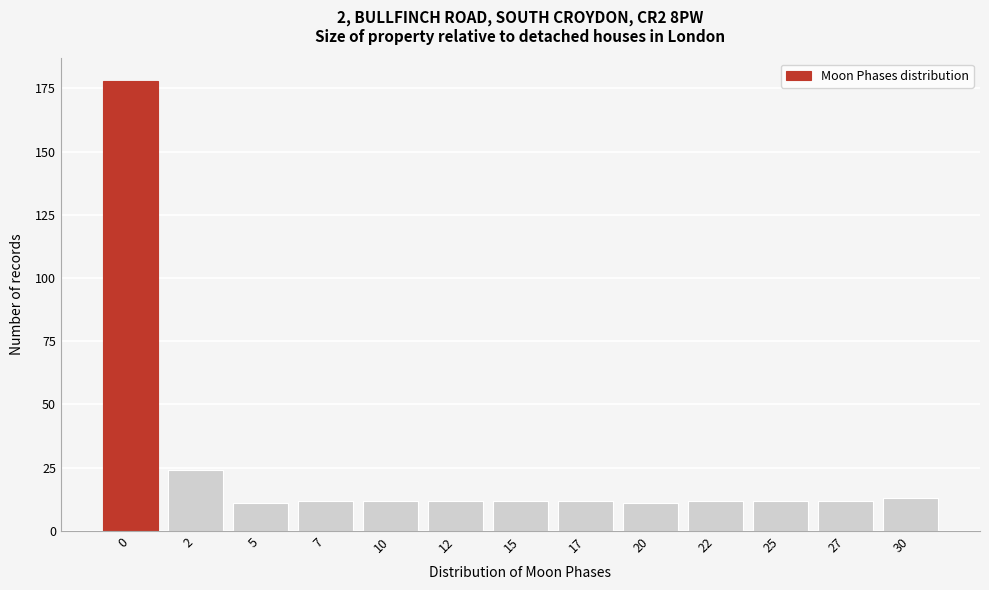

Reading left to right, list all the values displayed in this chart.

178	24	11	12	12	12	12	12	11	12	12	12	13